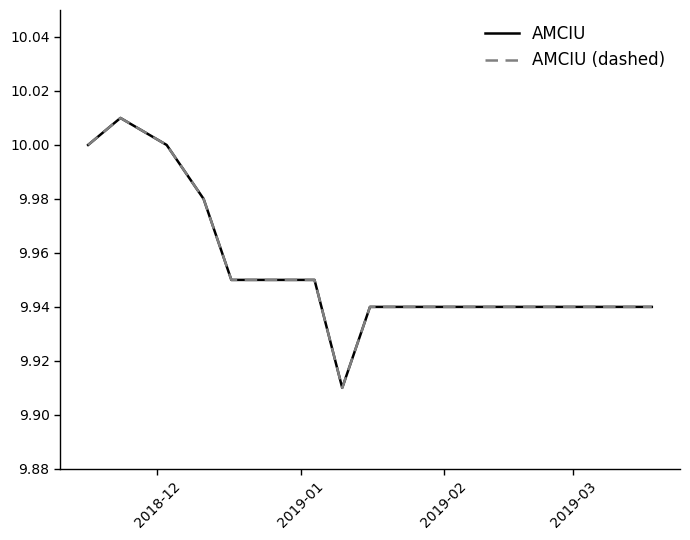

Which series has the widest spread of values?

AMCIU